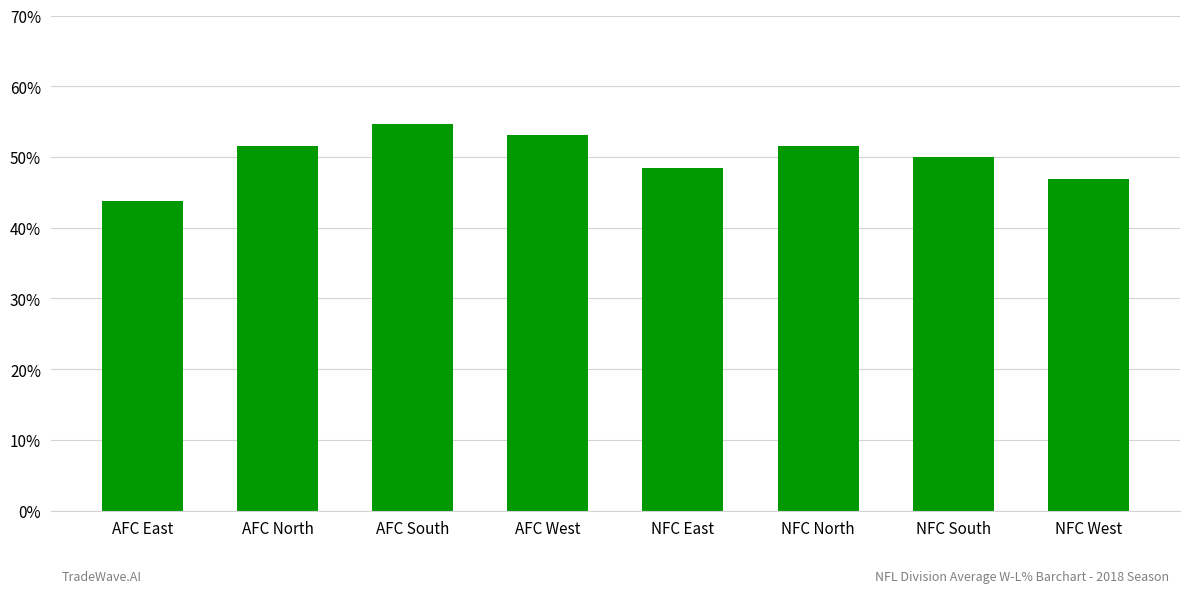

Are the bars horizontal?

No